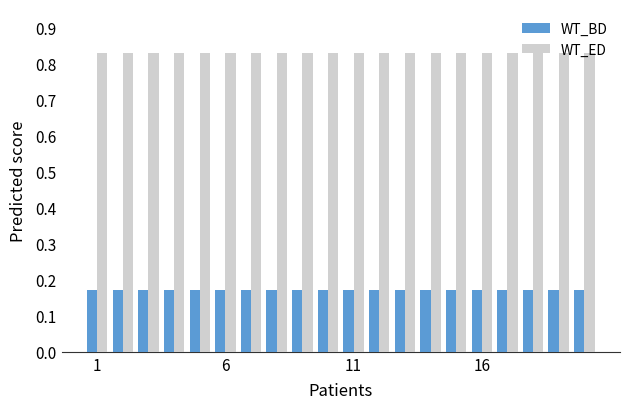

Rank the series by their average value, from highest to lowest.

WT_ED, WT_BD